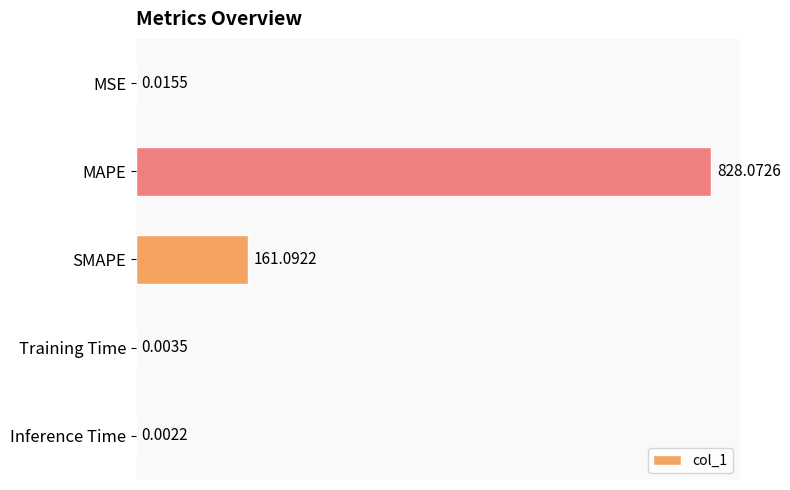

At which label is the value closest to 414?

SMAPE